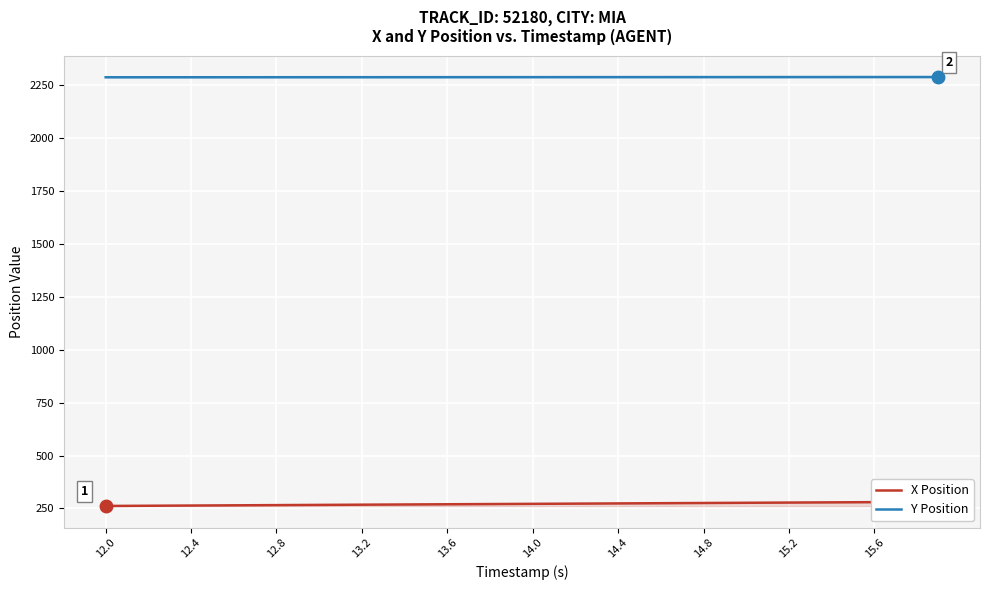

True or false: Y Position and X Position cross at least once.

False